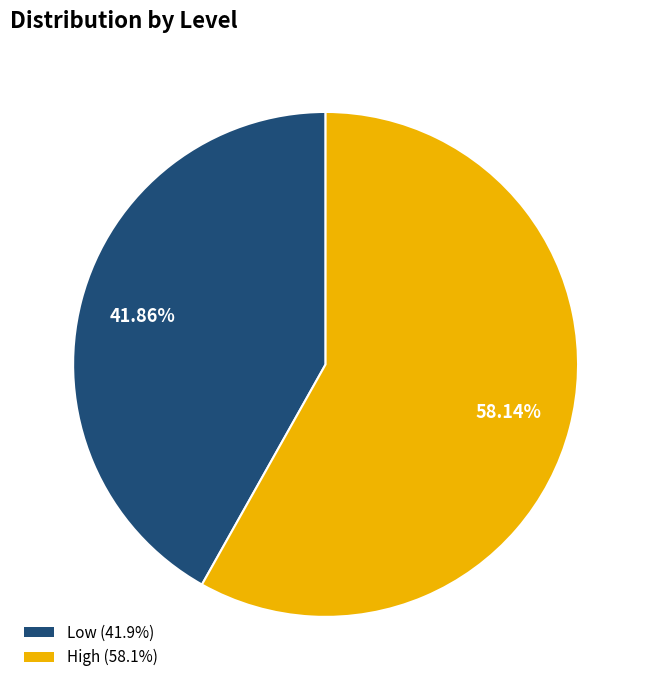

The Low slice represents 29% of the pie. True or false?

False